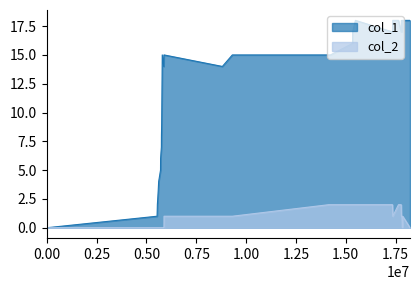

What is the maximum value shown in the chart?

18